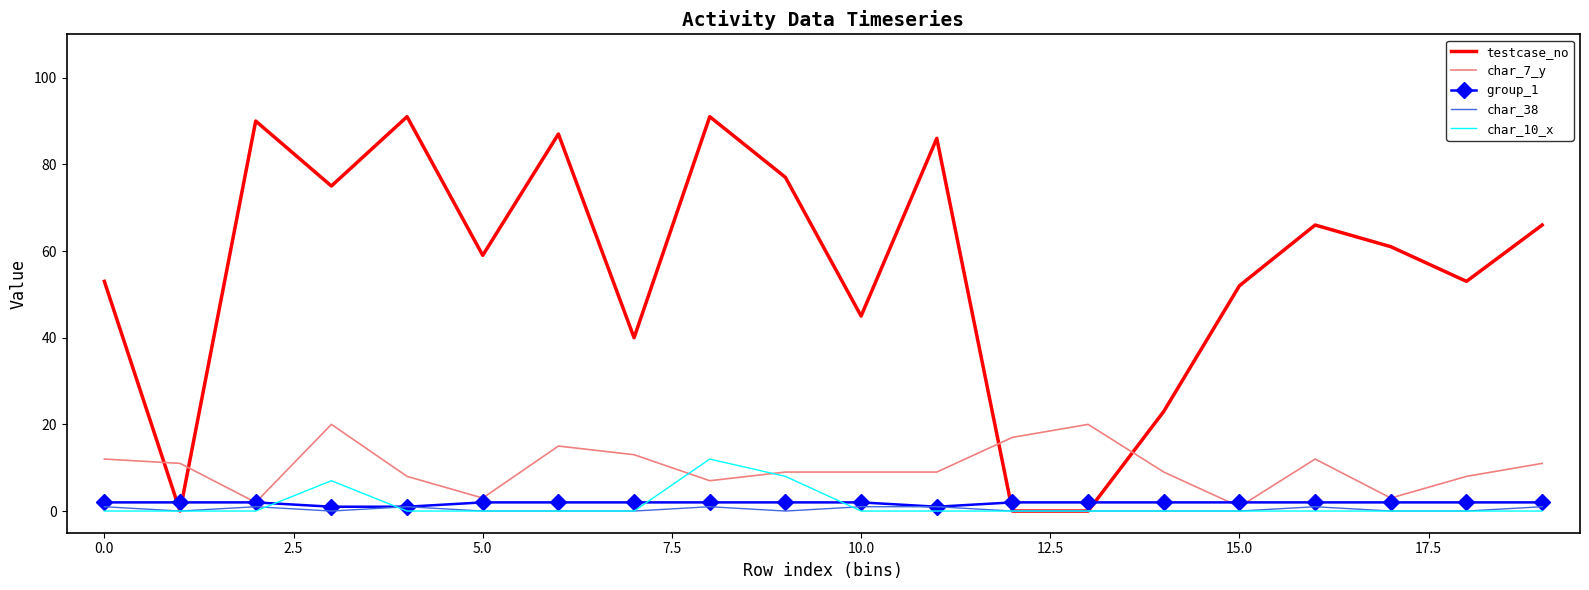

True or false: char_7_y has more than 1 points higher than both neighbors.

True